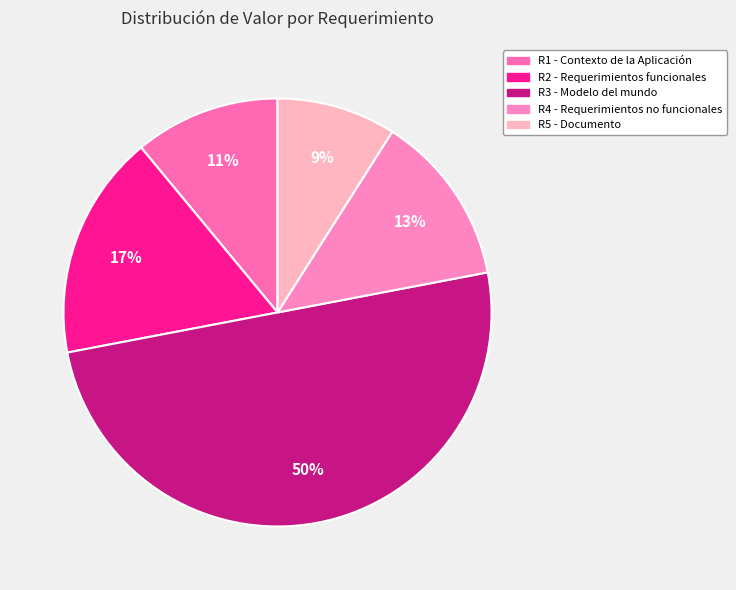

Between R5 - Documento and R2 - Requerimientos funcionales, which is larger?

R2 - Requerimientos funcionales